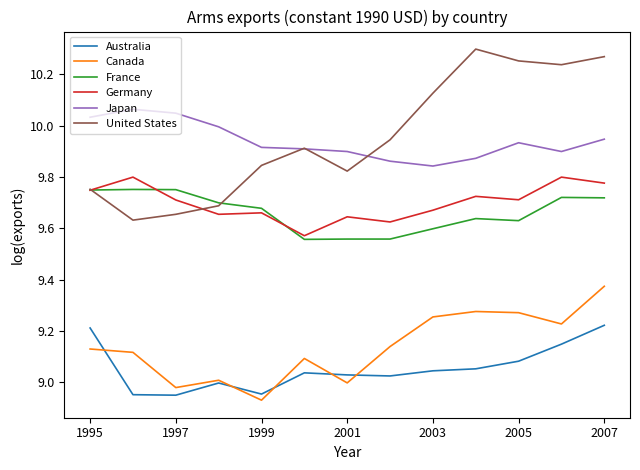

Which series has the widest spread of values?

United States